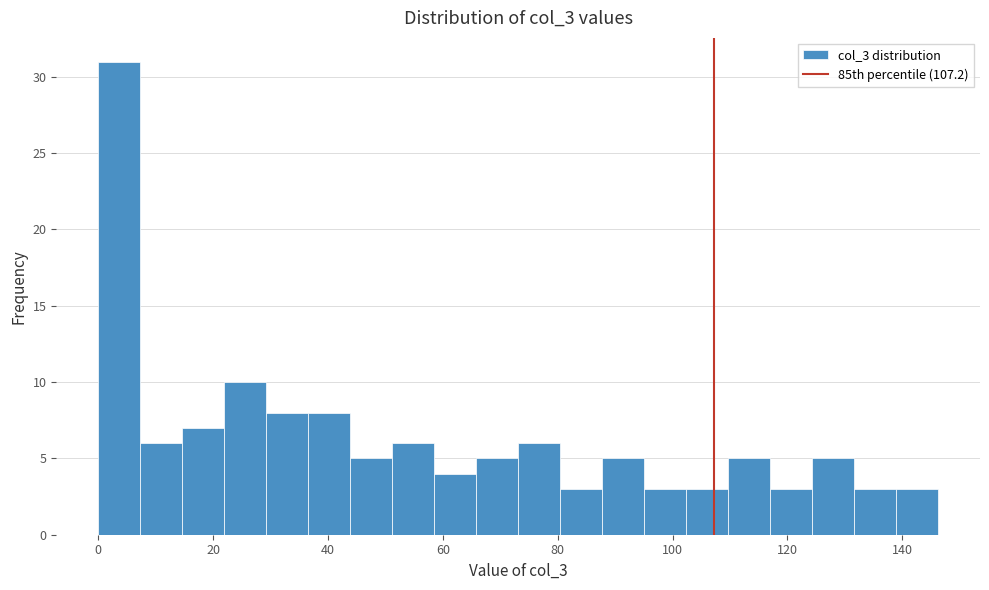

Around what value on the x-axis is the tallest bar? Give the approximate position of its centre, as read against the axis.

4